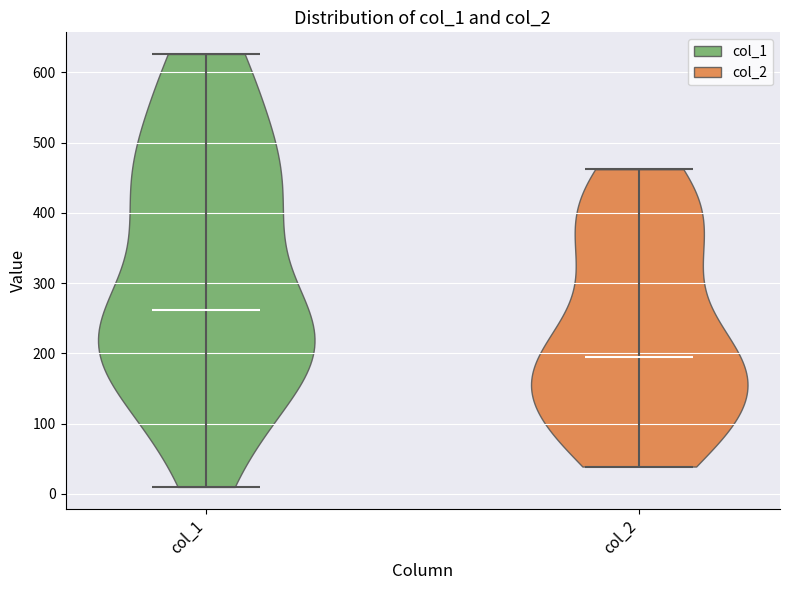

Reading left to right, read every violin against the y-axis: where its median line is, and the lowest and highest points it reaches. The values are not printed on the chart, so give them approximately, as read against the axis.

col_1: median line 260, lowest point 10, highest point 630
col_2: median line 200, lowest point 40, highest point 460